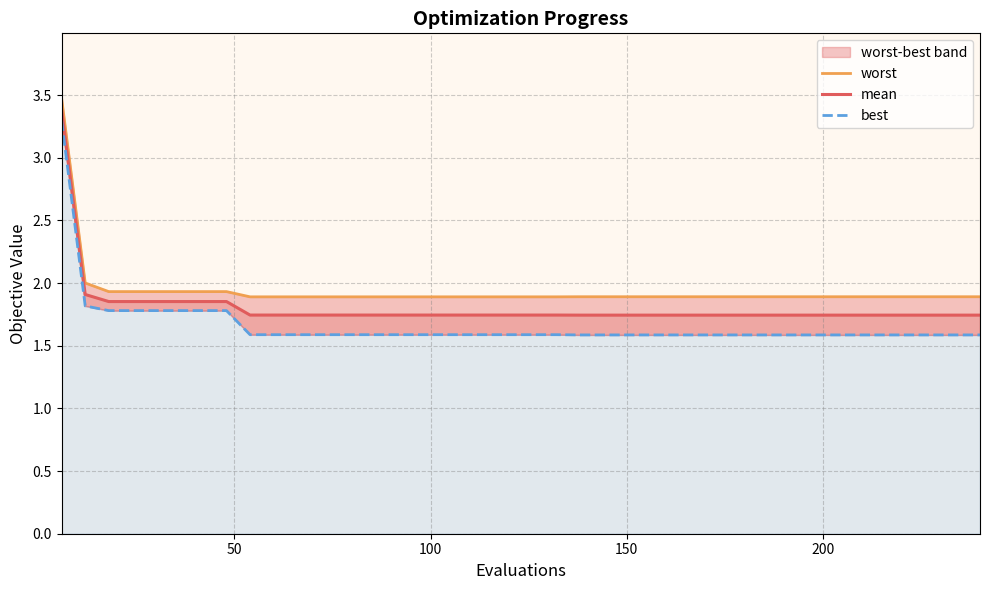

Which series has the largest range (max minus min)?

best